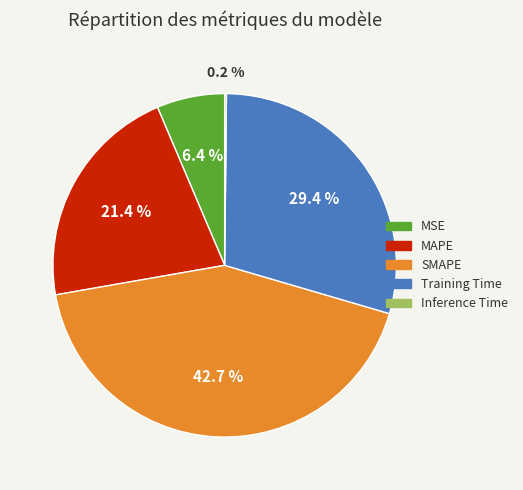

True or false: SMAPE accounts for 43% of the total.

True